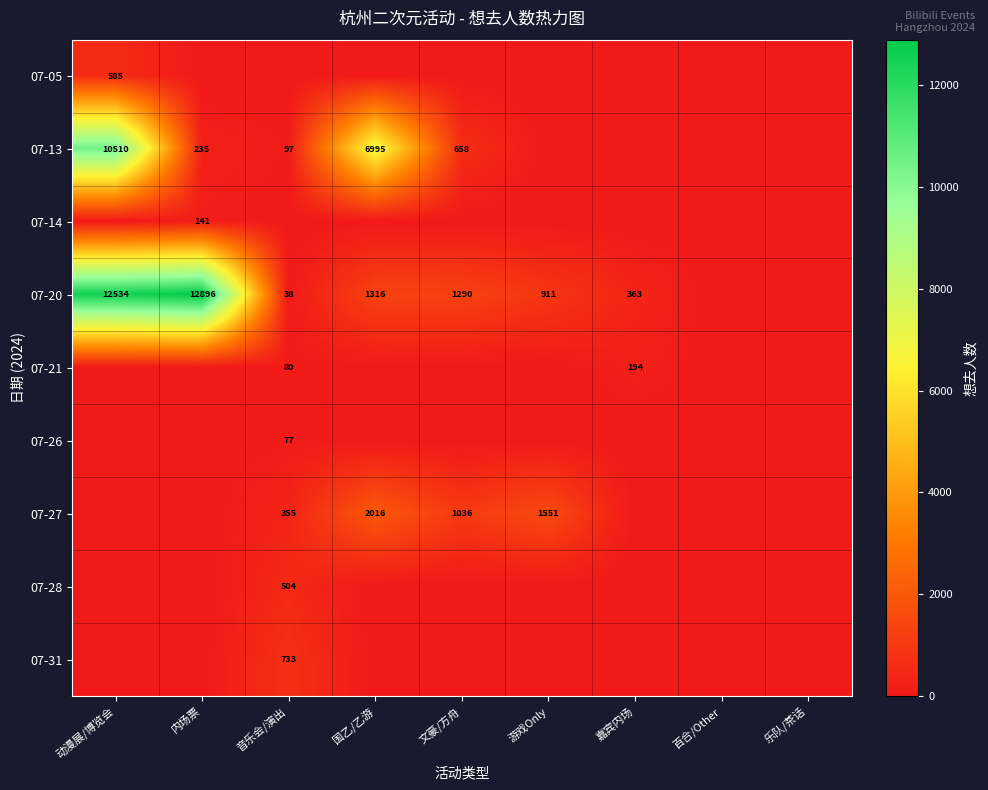

The 07-13 series shows 300 at 文豪/方舟. True or false?

False